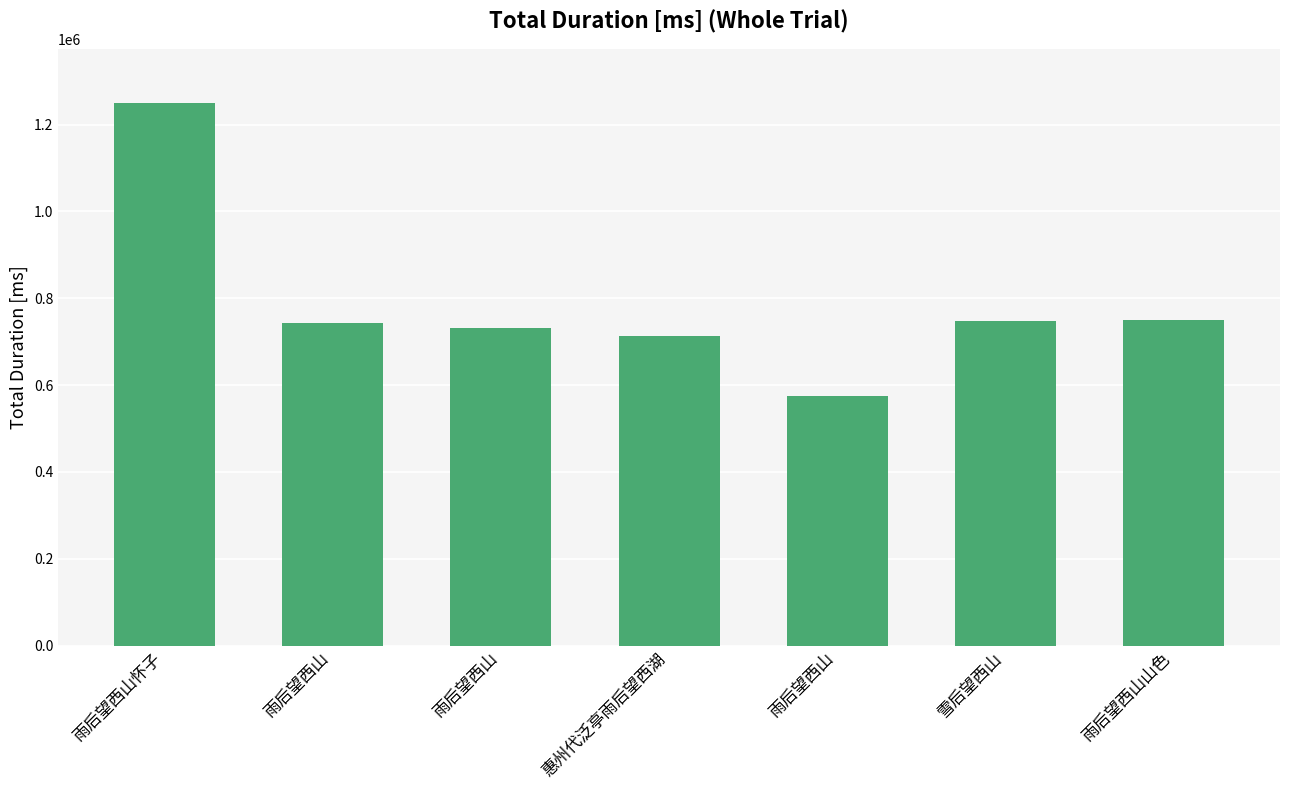

Reading right to left, extract all data points from this chart.

雨后望西山山色=750826	雪后望西山=746843	雨后望西山=575600	惠州代泛亭雨后望西湖=712273	雨后望西山=731223	雨后望西山=743430	雨后望西山怀子=1248393